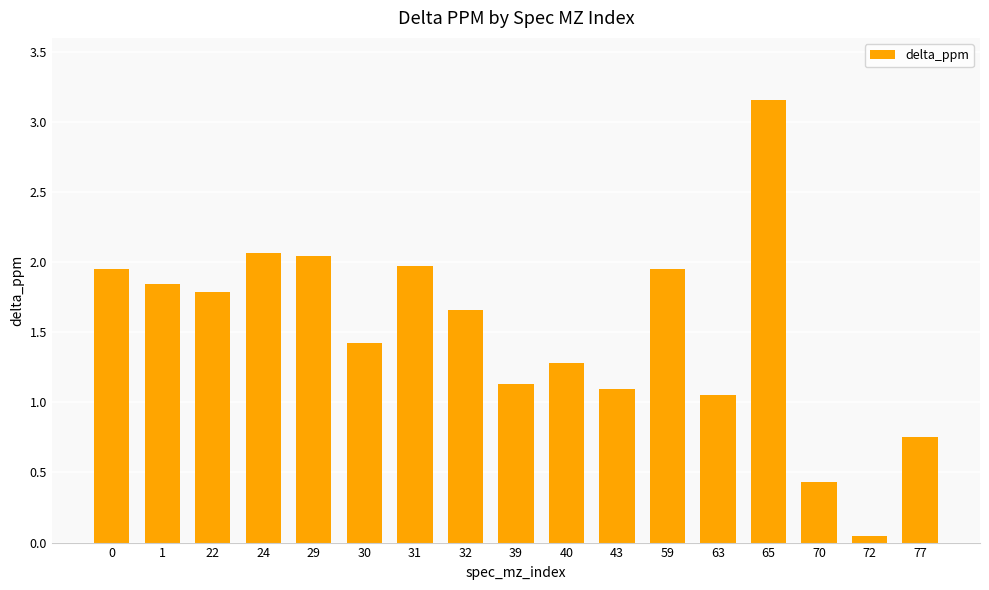

The value at 63 is 1.1. True or false?

True